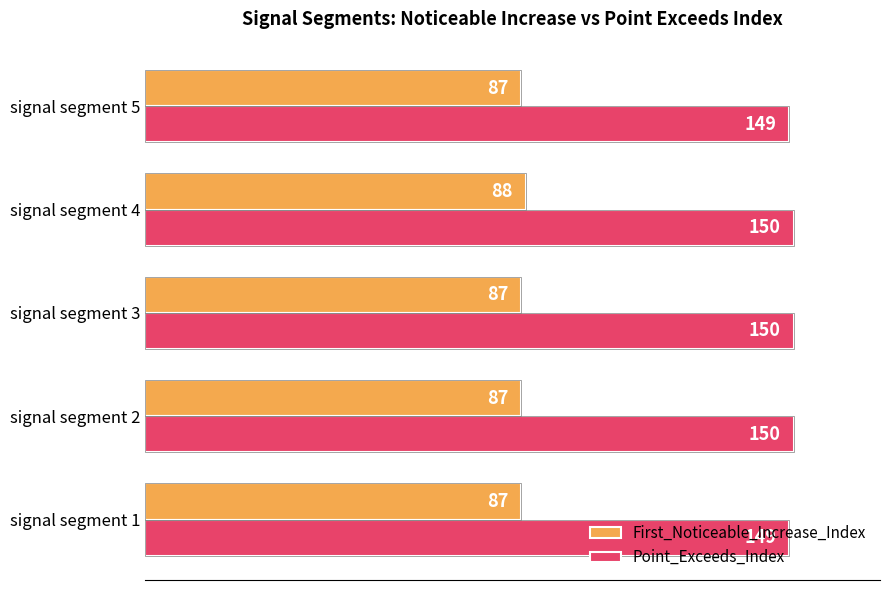

The value of First_Noticeable_Increase_Index at signal segment 5 is 87. True or false?

True